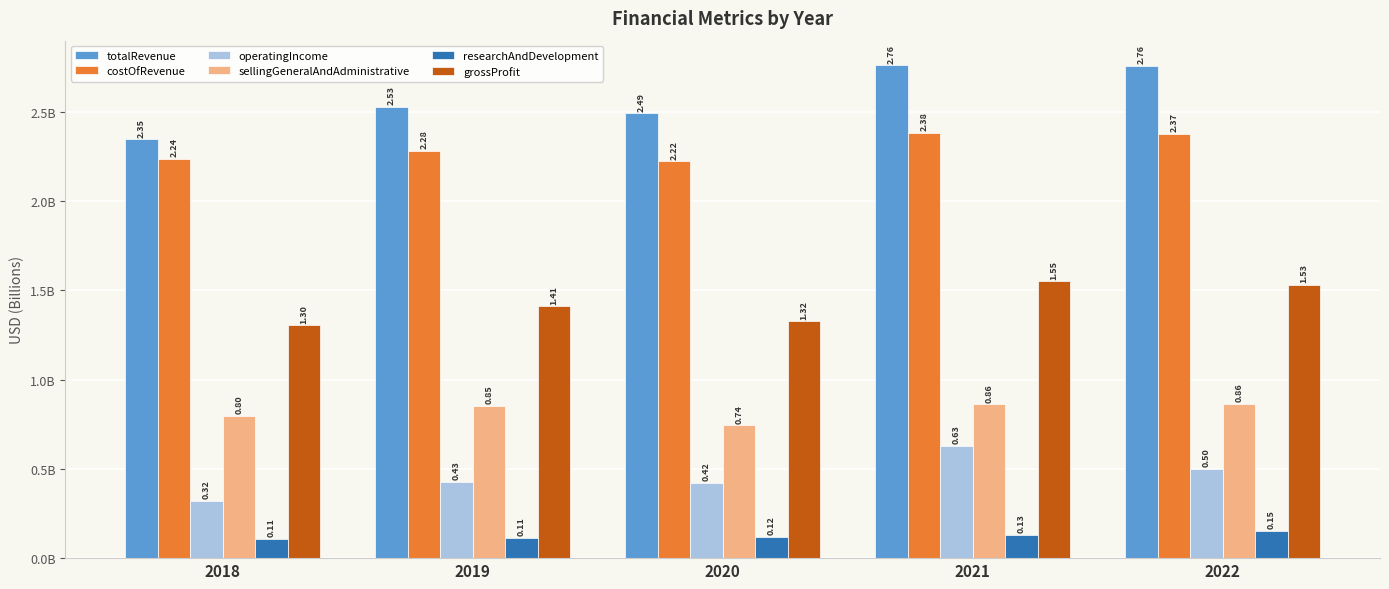

Rank the series at 2019 from highest to lowest value.

totalRevenue, costOfRevenue, grossProfit, sellingGeneralAndAdministrative, operatingIncome, researchAndDevelopment